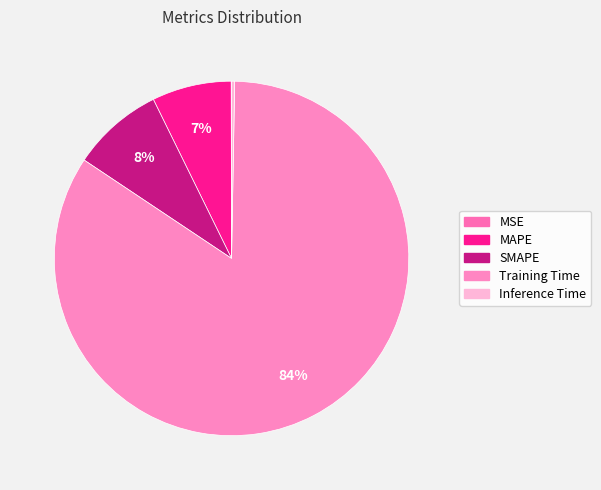

Which has a higher value, Training Time or MSE?

Training Time